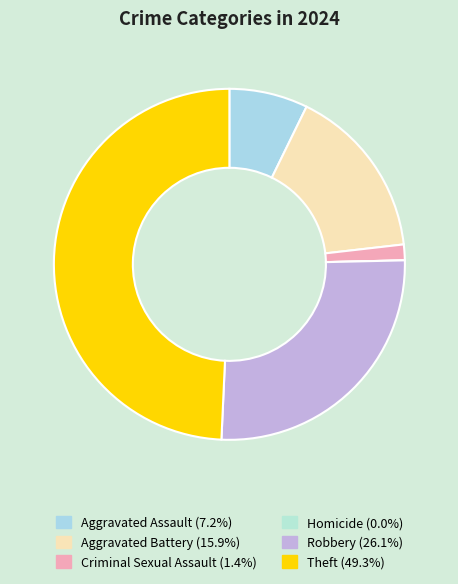

How many segments does this pie chart have?

6